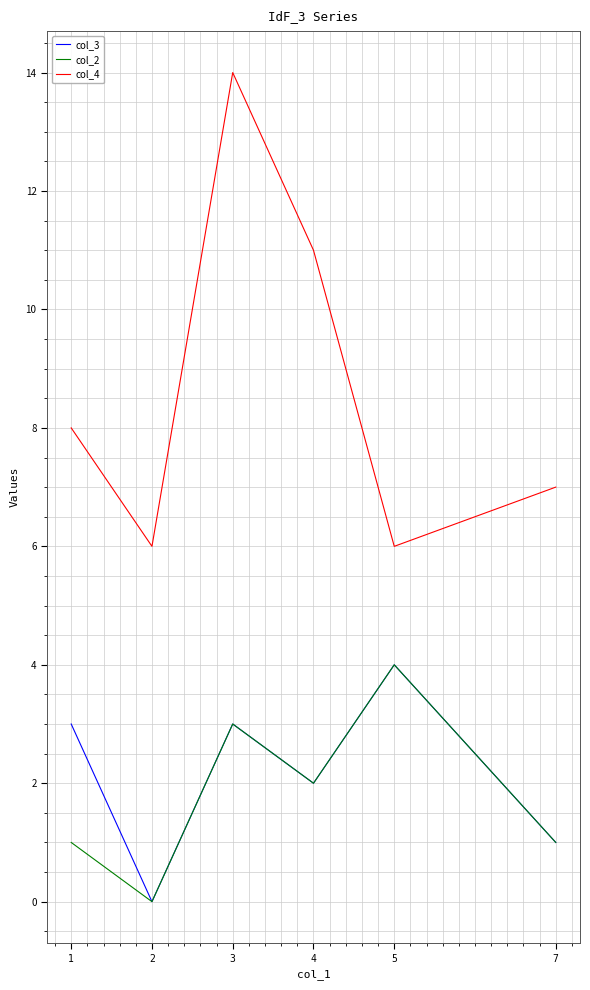

True or false: col_3 and col_4 cross at least once.

False